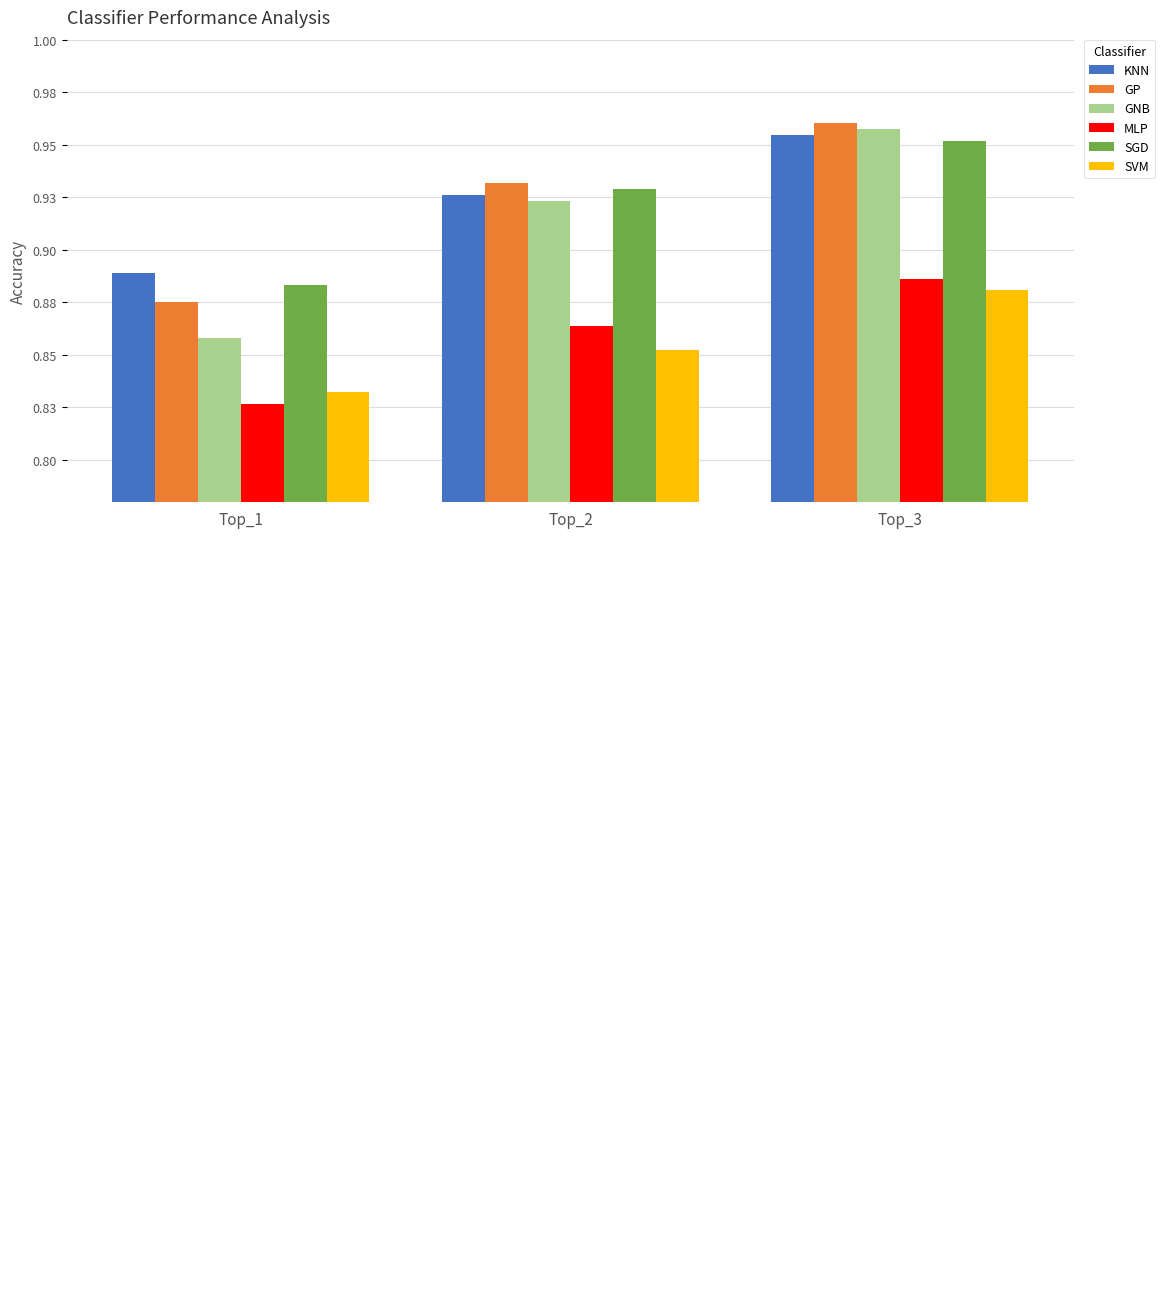

Does the chart contain stacked bars?

No